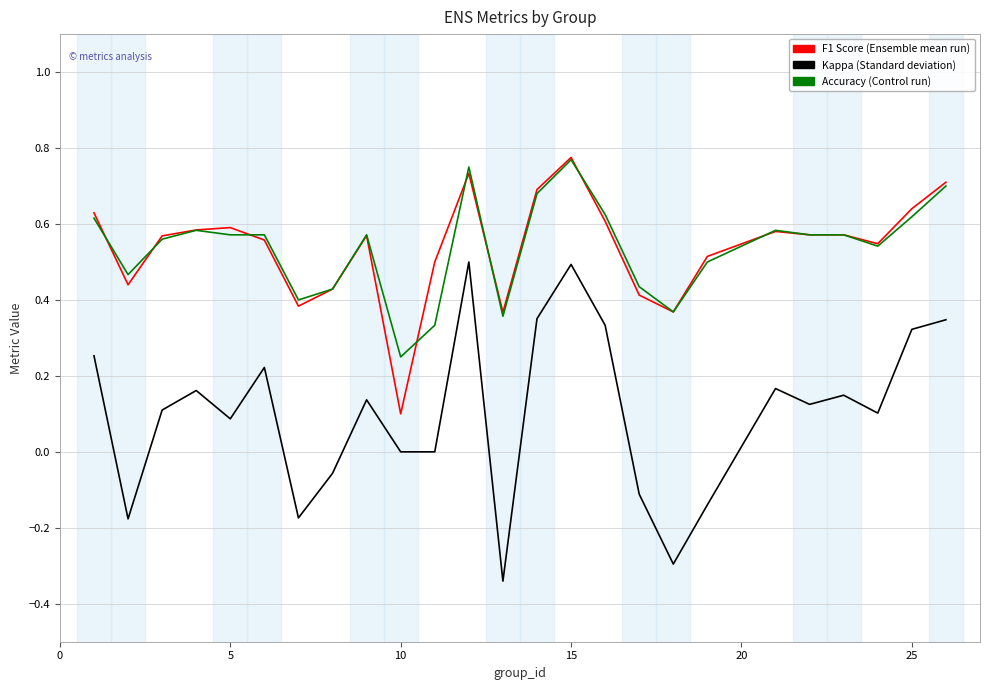

Does the chart have visible grid lines?

Yes